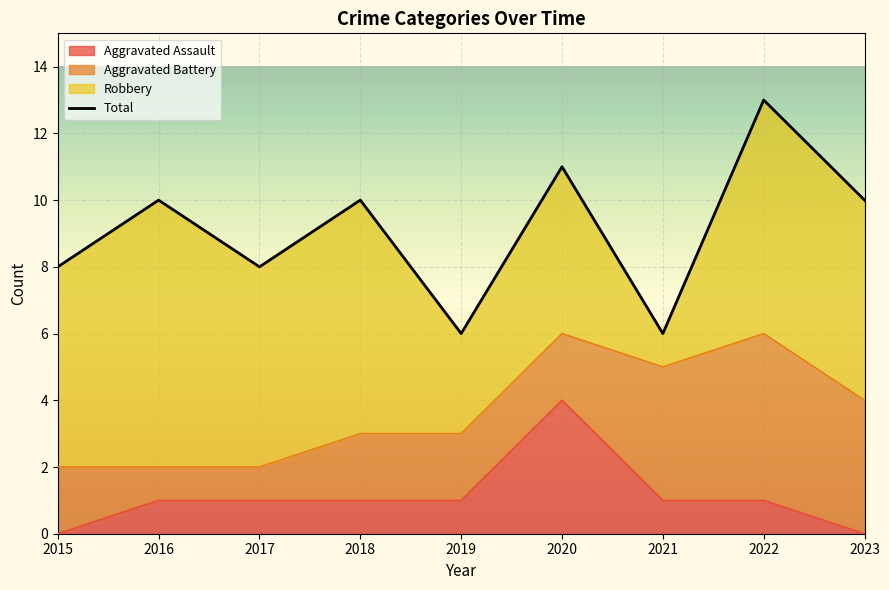

How many interior local peaks (higher than both neighbors) does the data have?

4